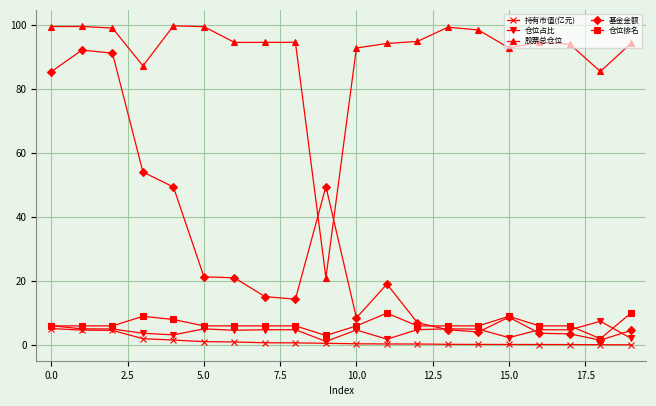

At how many categories does at least one series exceed 68?

19